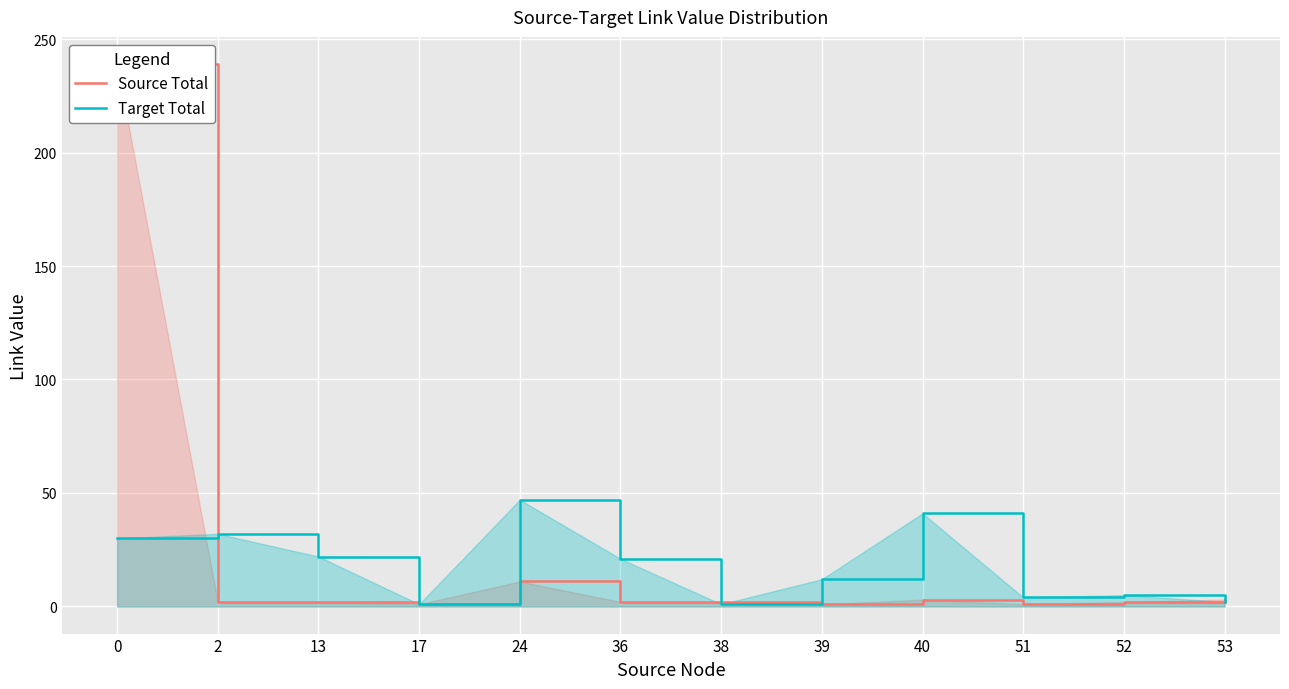

What is the total value across all series at 36?

23